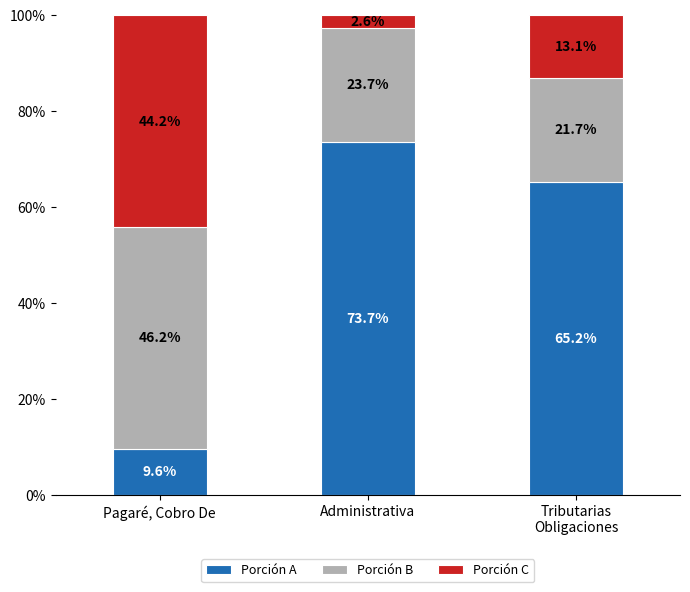

What are all the series names shown in the legend?

Porción A, Porción B, Porción C